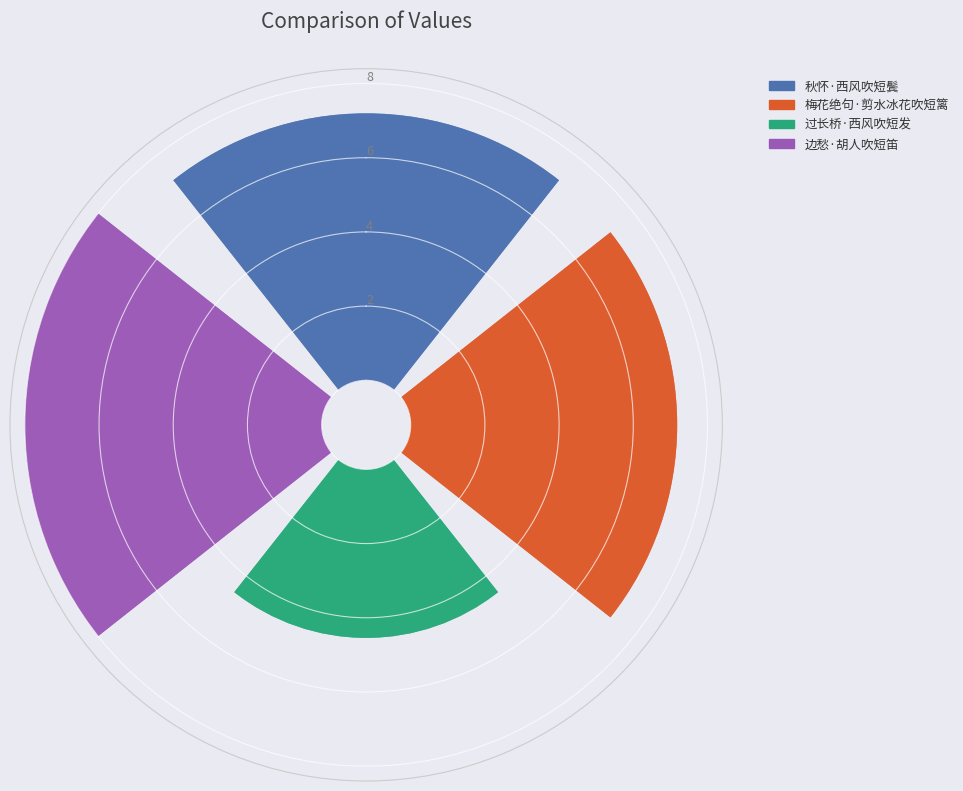

What percentage is NOT represented by 秋怀·西风吹短鬓?

73.3%